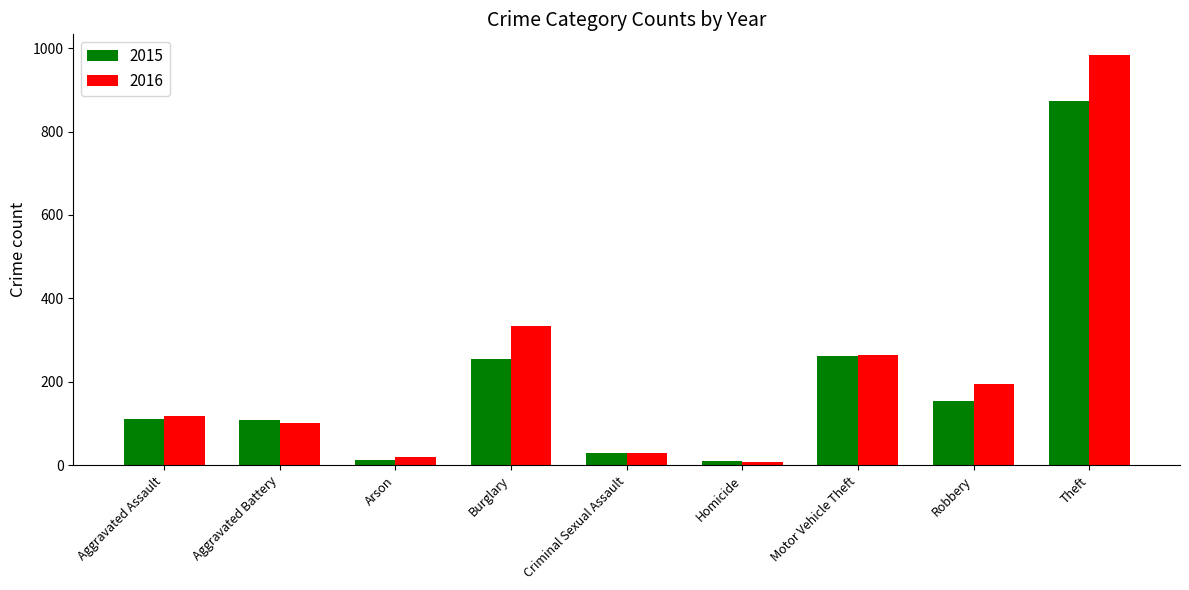

What is the maximum value for 2015?

874